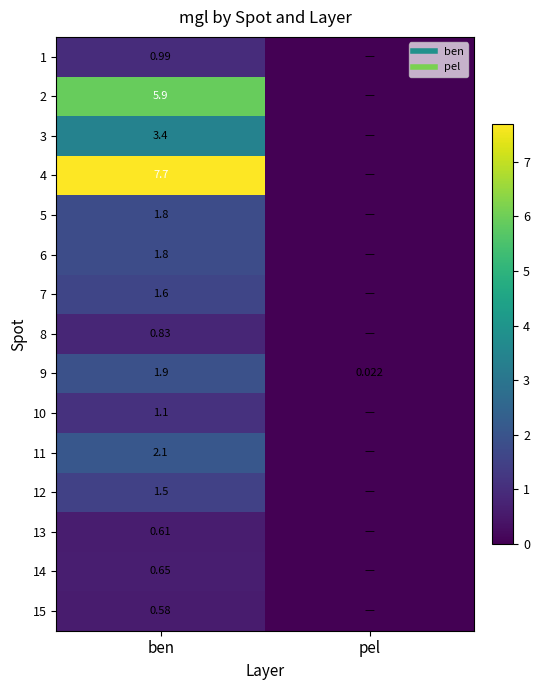

What is the difference between the row_0 values at pel and ben?

1.0